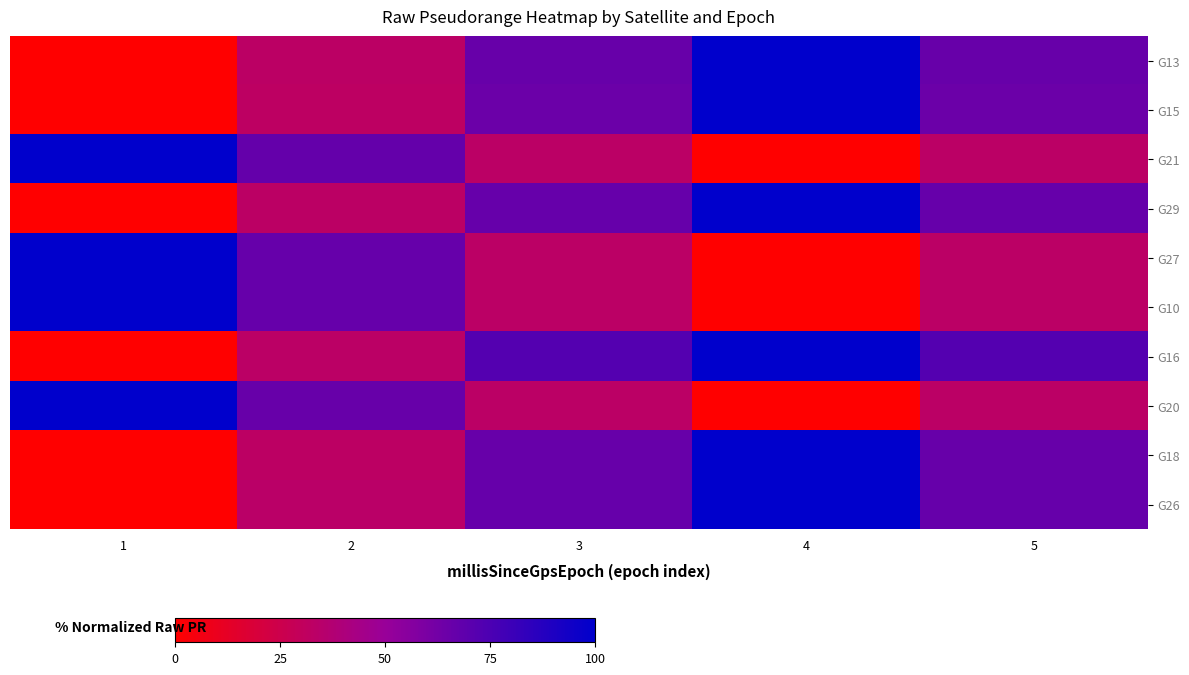

Reading right to left, what are all the values shown in this chart?

G13: 5=66.1	4=100.0	3=66.1	2=33.1	1=0.0
G15: 5=64.6	4=100.0	3=64.6	2=32.2	1=0.0
G21: 5=33.5	4=0.0	3=33.5	2=67.1	1=100.0
G29: 5=66.8	4=100.0	3=66.8	2=33.2	1=0.0
G27: 5=33.6	4=0.0	3=33.6	2=66.6	1=100.0
G10: 5=33.5	4=0.0	3=33.5	2=66.6	1=100.0
G16: 5=72.3	4=100.0	3=72.3	2=33.3	1=0.0
G20: 5=33.2	4=0.0	3=33.2	2=66.1	1=100.0
G18: 5=66.4	4=100.0	3=66.4	2=32.8	1=0.0
G26: 5=66.7	4=100.0	3=66.7	2=33.9	1=0.0